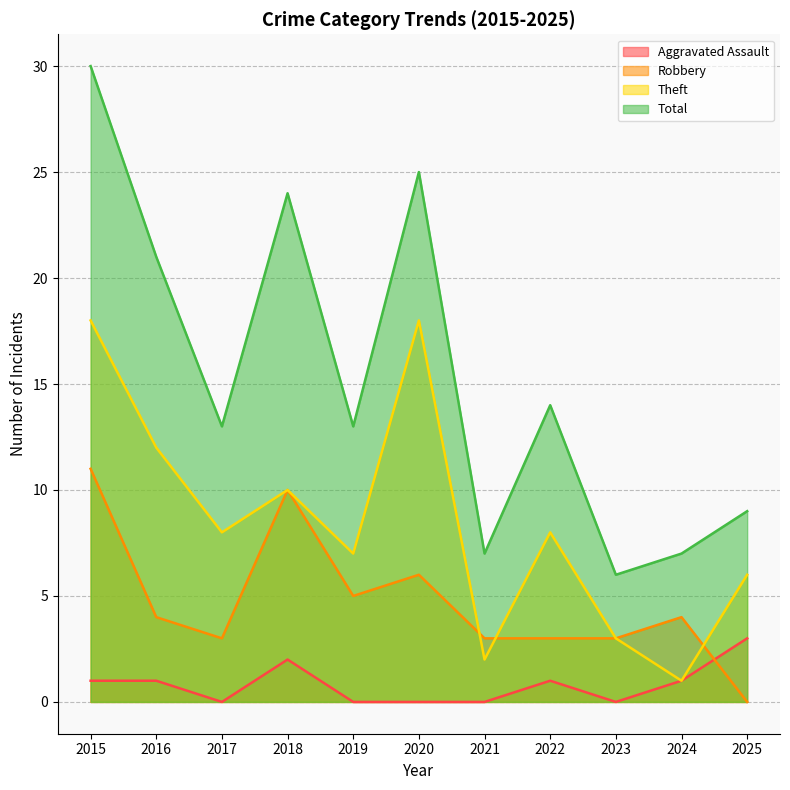

True or false: Total has a value of 21 at 2016.

True